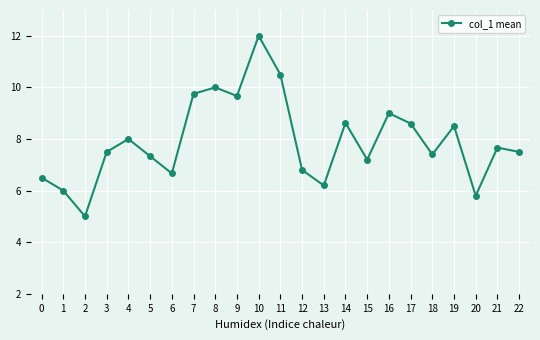

How many data points are above 7?

16